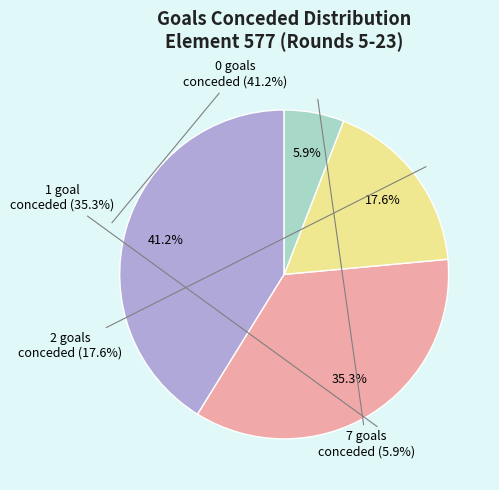

Does Round 23 account for over 50% of the chart?

No